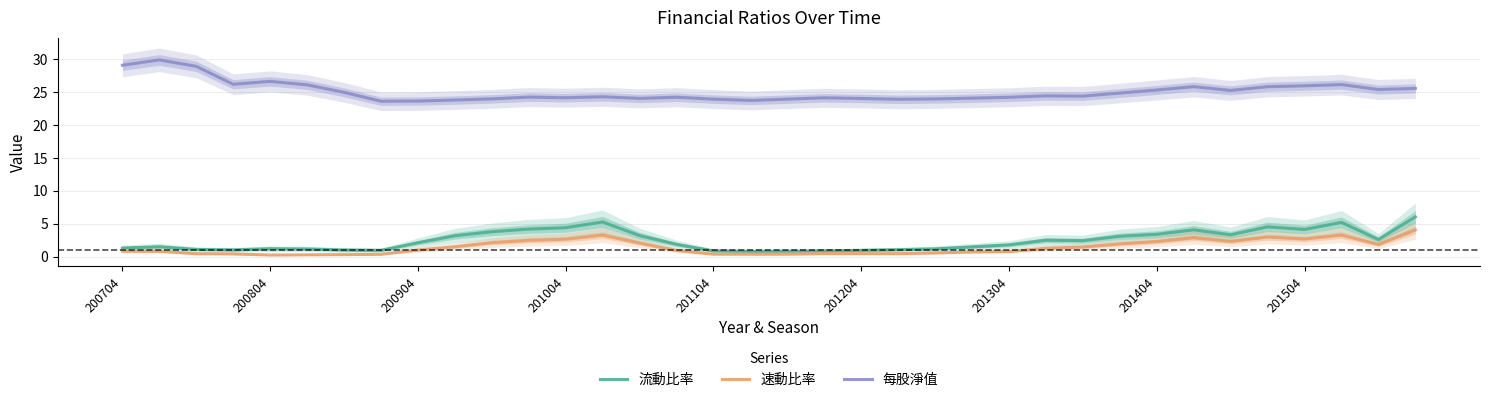

True or false: 速動比率 and 流動比率 intersect in this chart.

False